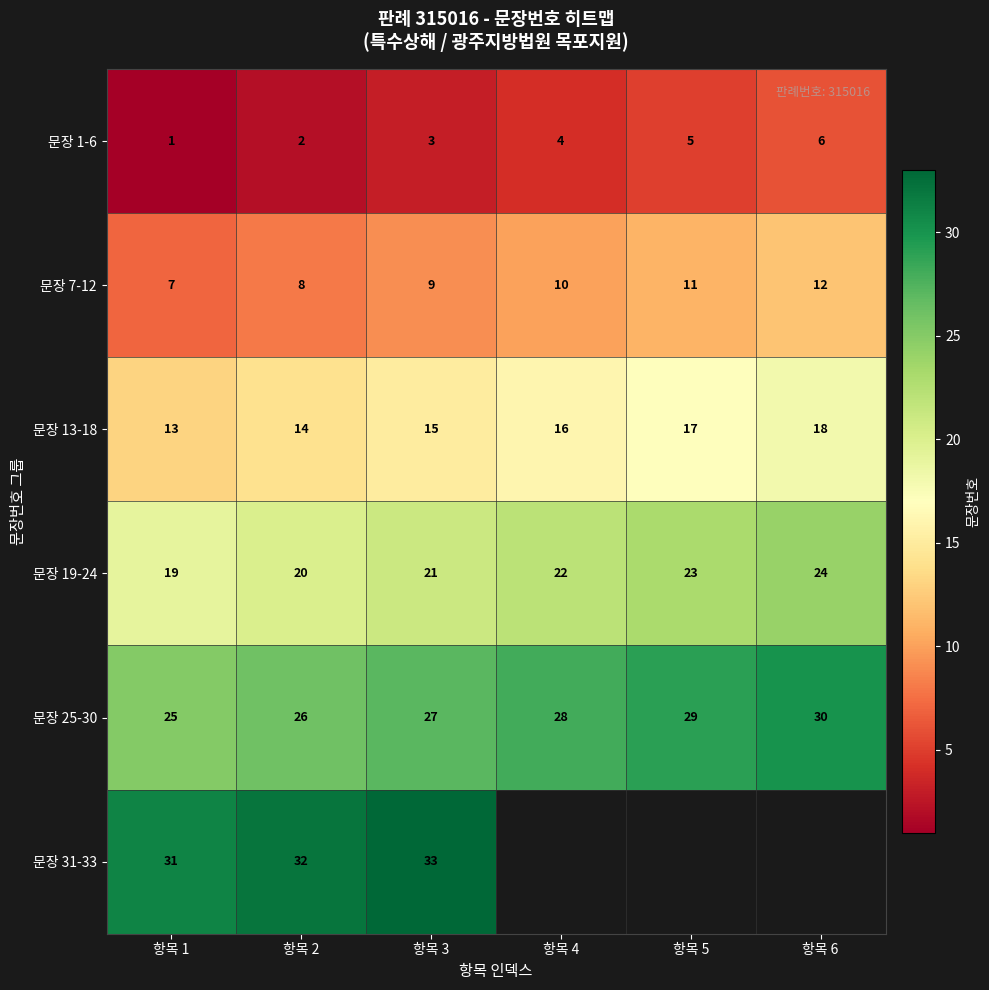

Is the value of 문장 19-24 at 항목 1 greater than the value of 문장 13-18 at 항목 1?

Yes